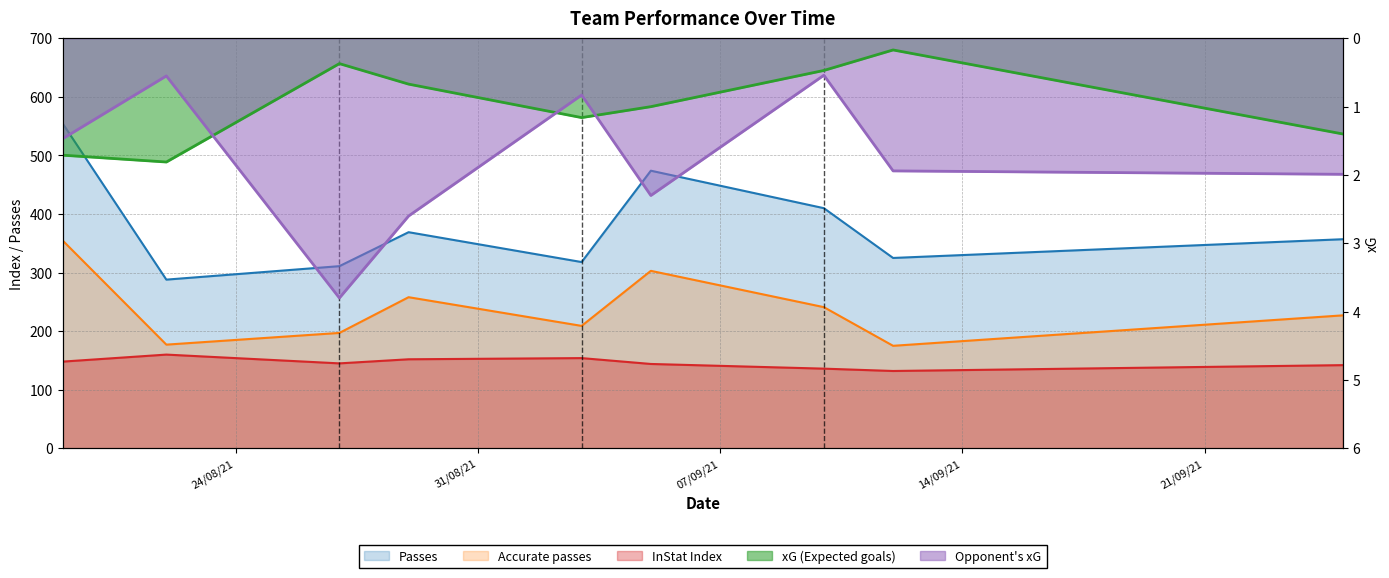

True or false: InStat Index has more than 0 interior local peaks.

True